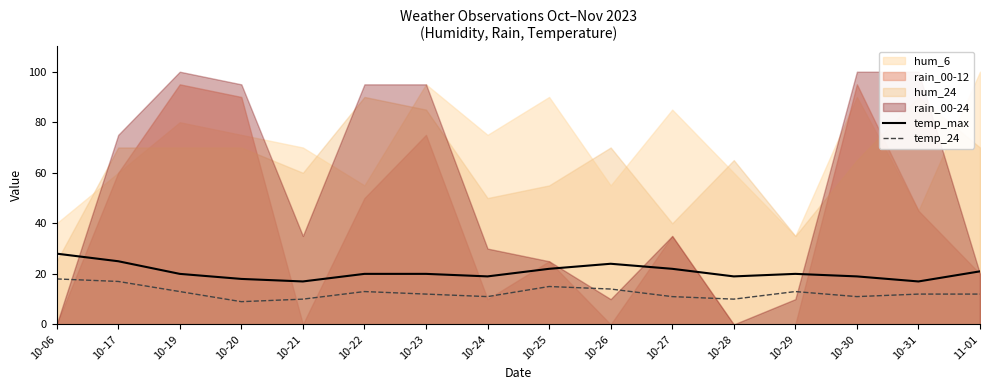

Count the number of categories in the chart.

16